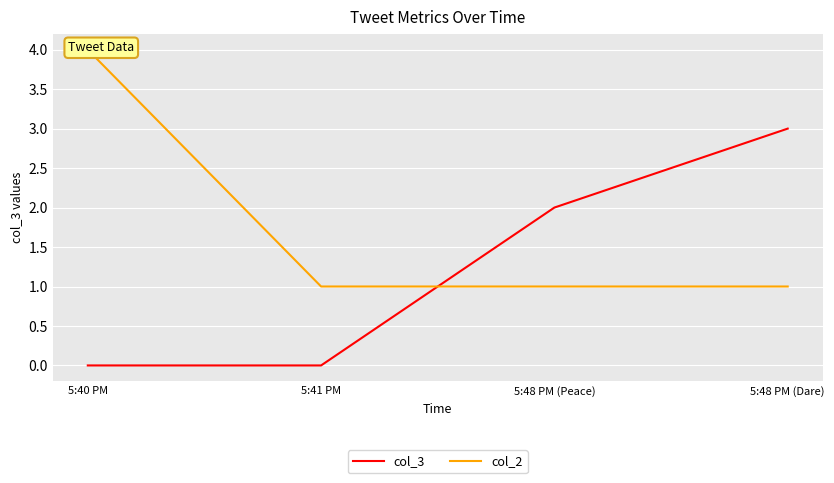

List the series in order of their overall mean, highest first.

col_2, col_3